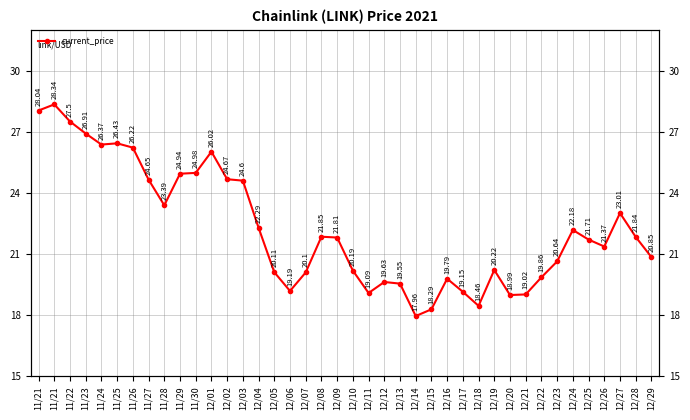

Rank the categories by value from highest to lowest.

11/21, 11/21, 11/22, 11/23, 11/25, 11/24, 11/26, 12/01, 11/30, 11/29, 12/02, 11/27, 12/03, 11/28, 12/27, 12/04, 12/24, 12/08, 12/28, 12/09, 12/25, 12/26, 12/29, 12/23, 12/19, 12/10, 12/05, 12/07, 12/22, 12/16, 12/12, 12/13, 12/06, 12/17, 12/11, 12/21, 12/20, 12/18, 12/15, 12/14